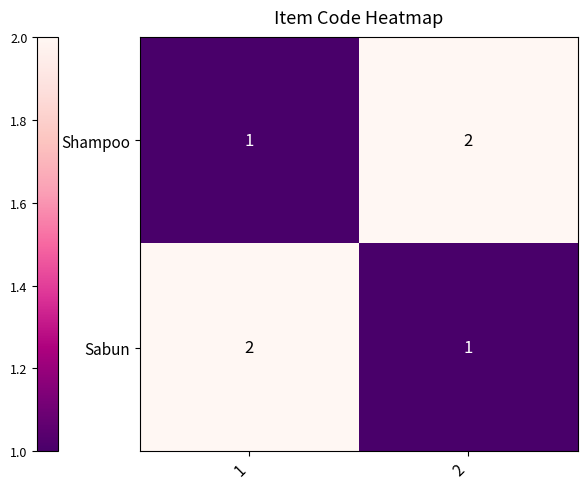

What is the sum of all Sabun values?

3